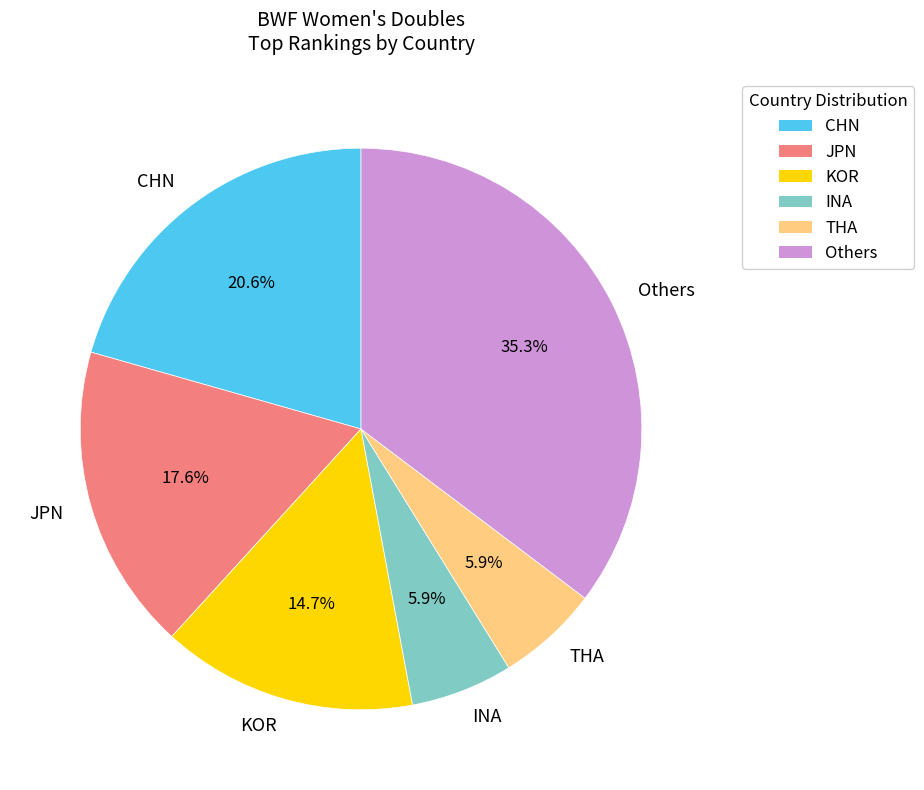

Does THA represent more than half of the total?

No